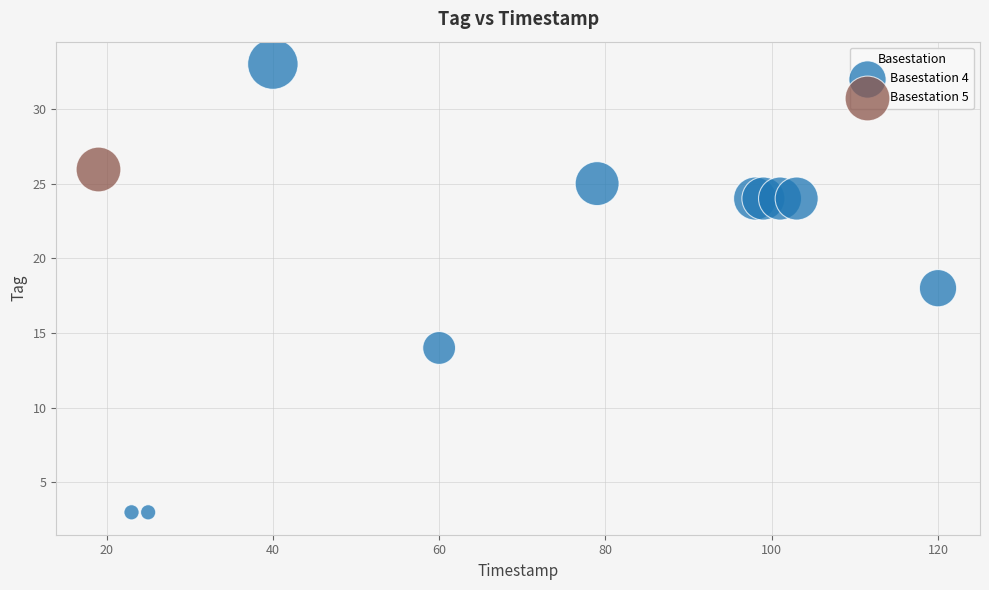

What are all the series names shown in the legend?

Basestation 4, Basestation 5